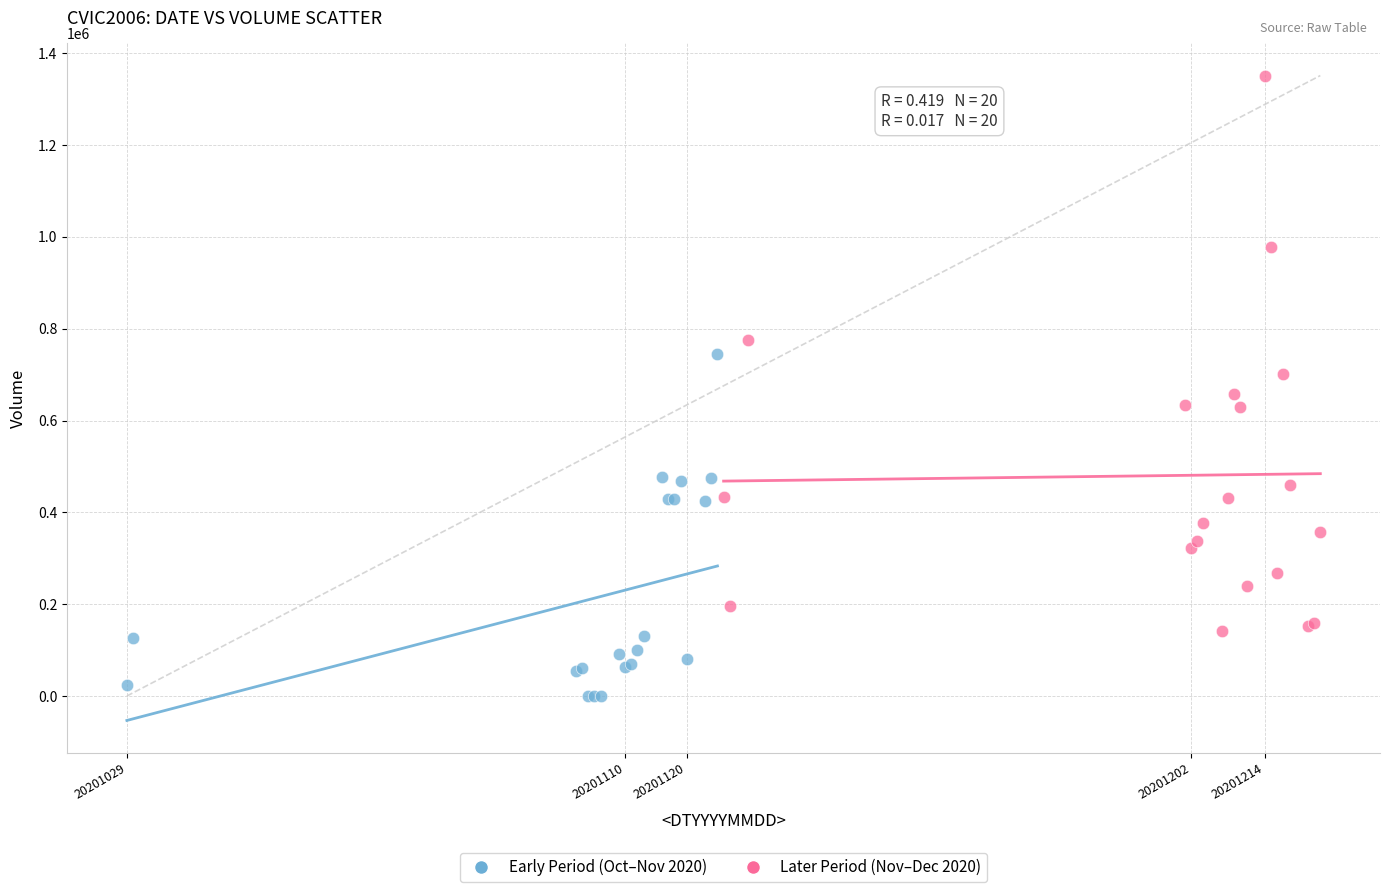

Which series contains the highest Y value?

Later Period (Nov–Dec 2020)